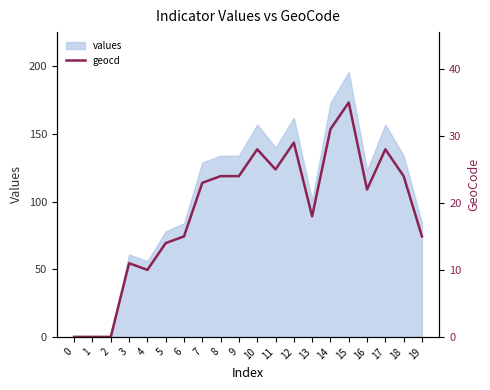

List the labels in order of value, smallest first.

0, 1, 2, 4, 3, 5, 6, 19, 13, 16, 7, 8, 9, 18, 11, 10, 17, 12, 14, 15